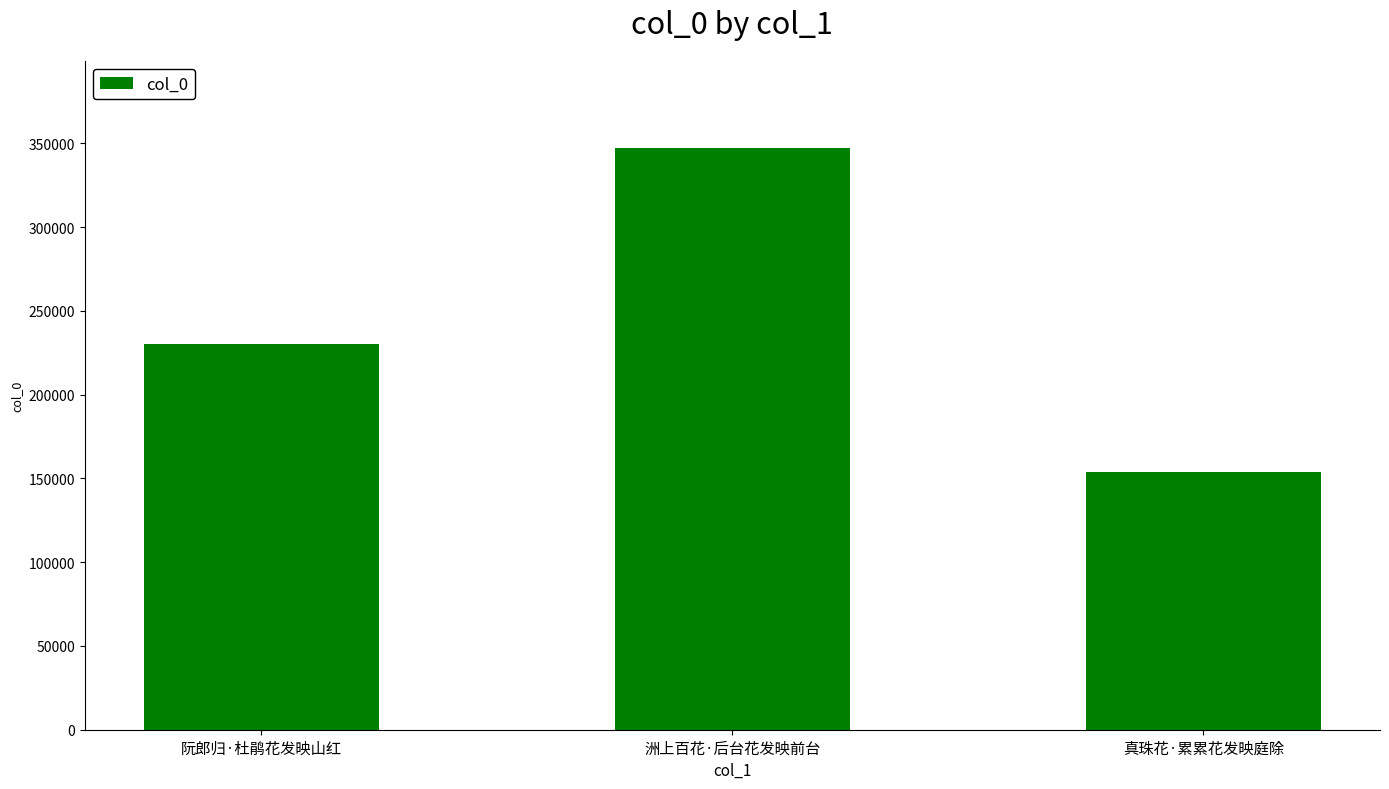

List the labels in order of value, smallest first.

真珠花·累累花发映庭除, 阮郎归·杜鹃花发映山红, 洲上百花·后台花发映前台